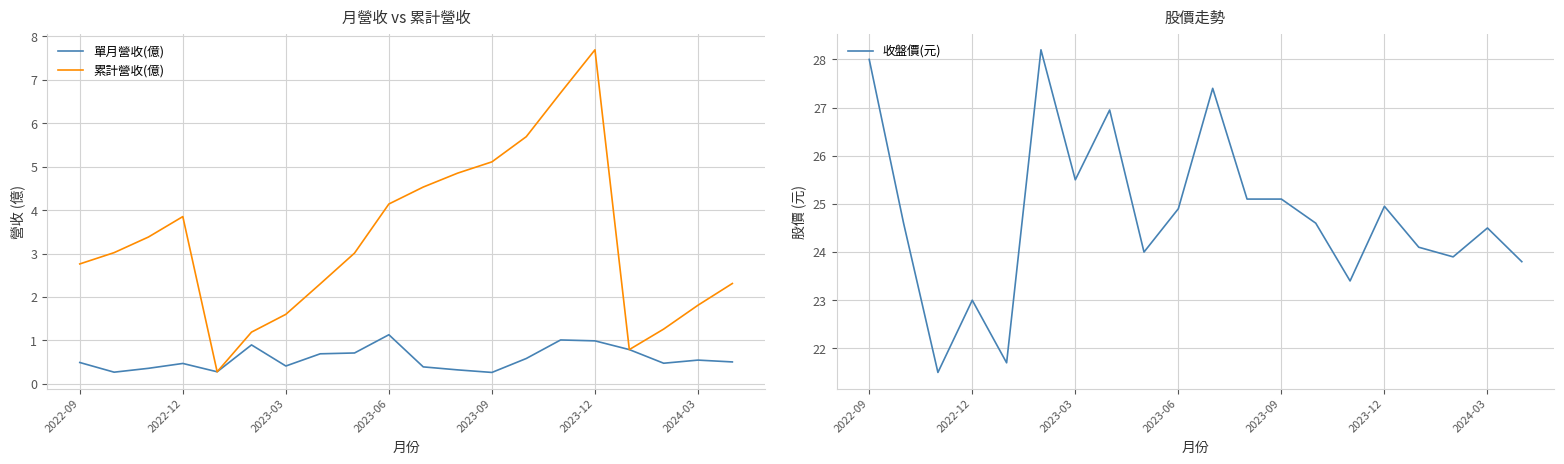

In 單月營收(億), how many points are lower than both neighbors (excluding endpoints)?

5